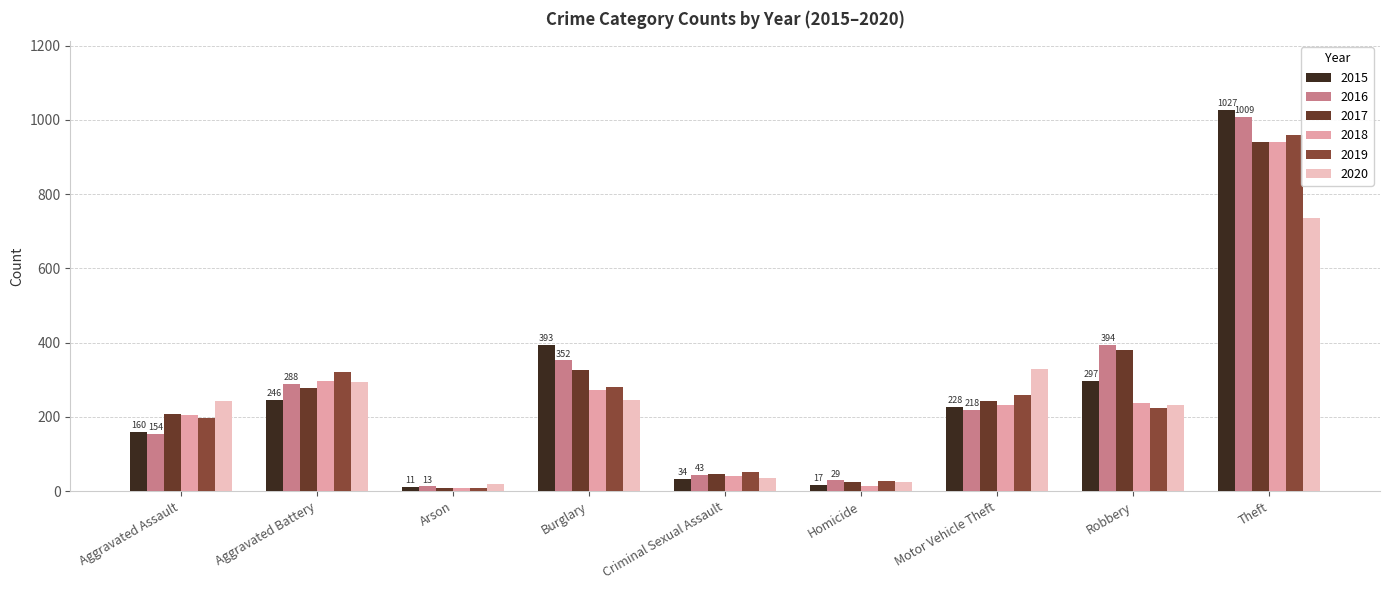

What is the difference between the 2019 values at Motor Vehicle Theft and Robbery?

36